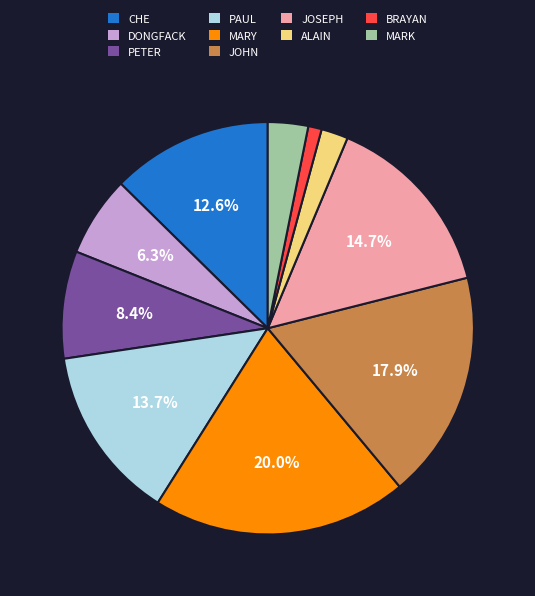

Do MARK and CHE together represent more than half of the pie?

No